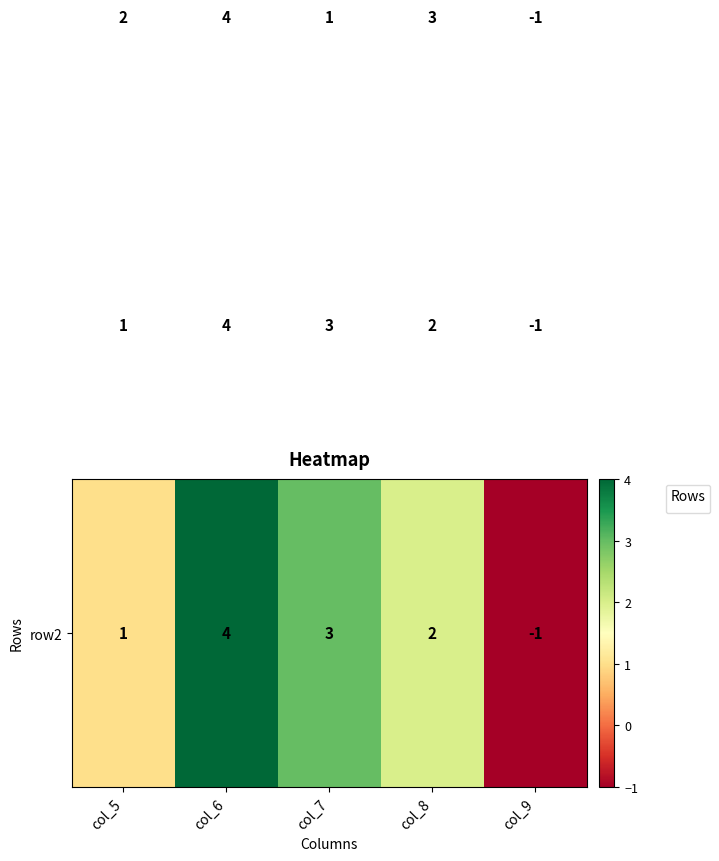

Which category has the lowest value across all series?

col_9